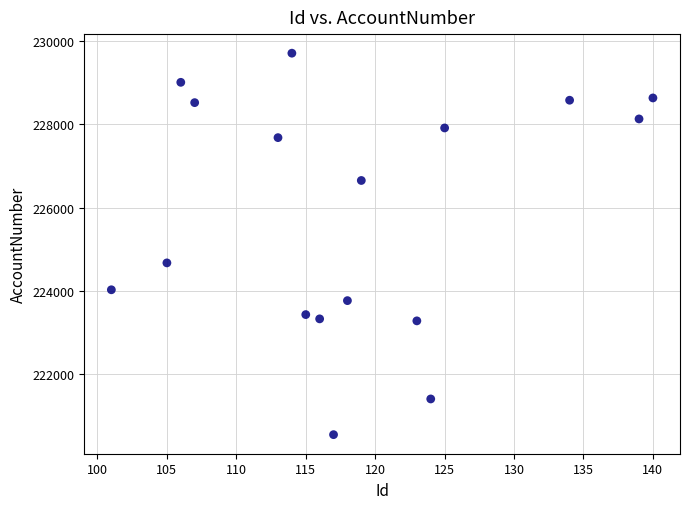

What Y value in the scatter plot is closest to 225125?

224669